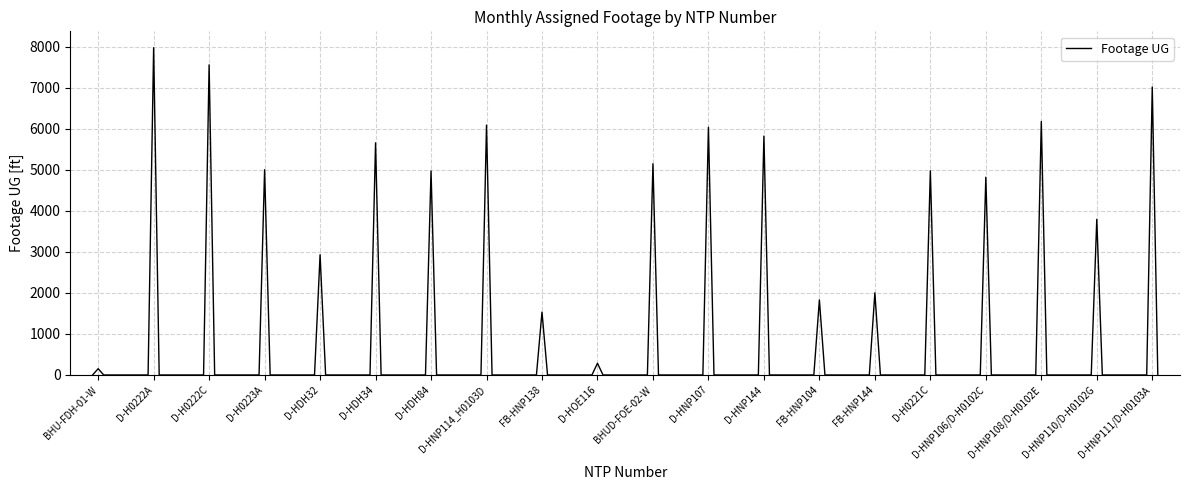

How many interior local peaks (higher than both neighbors) does the data have?

20